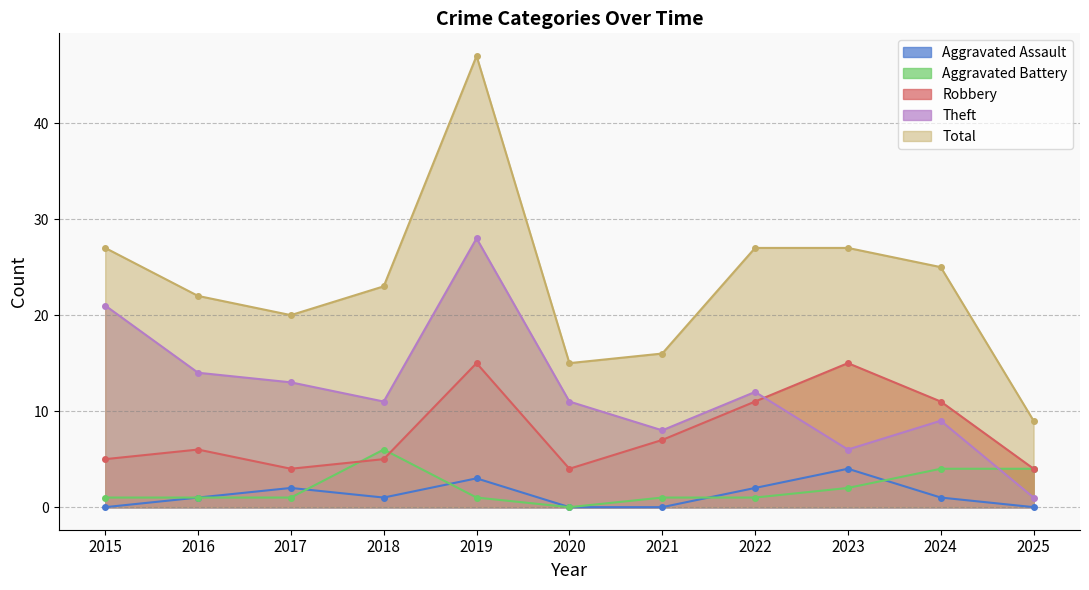

How many values in the Total series exceed 23?

5